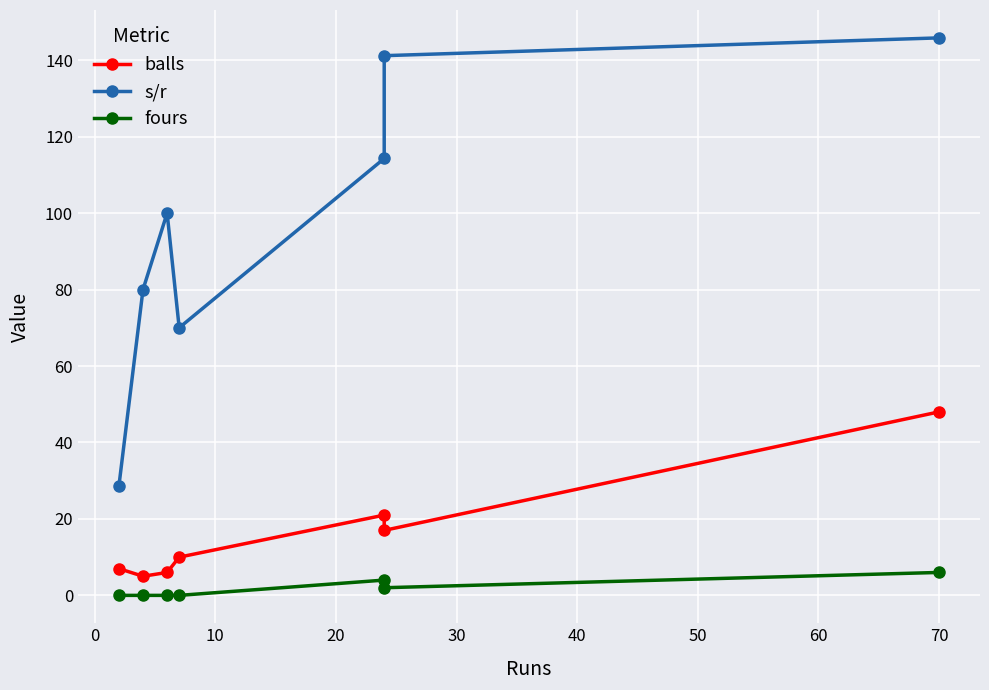

Which series has the widest spread of values?

s/r